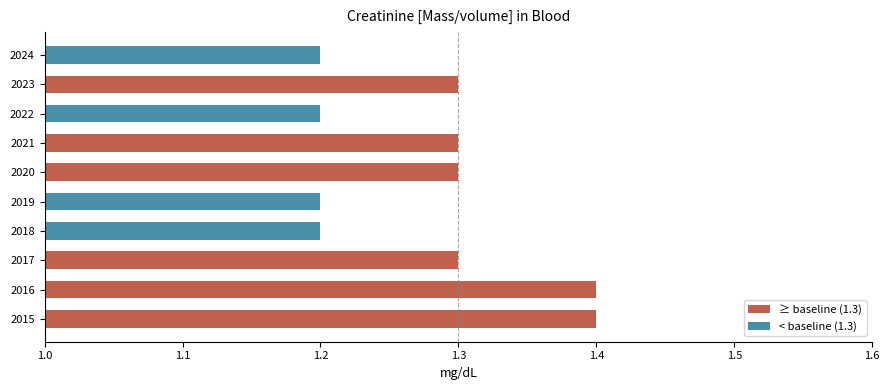

What is the difference between the maximum and minimum values?

0.2